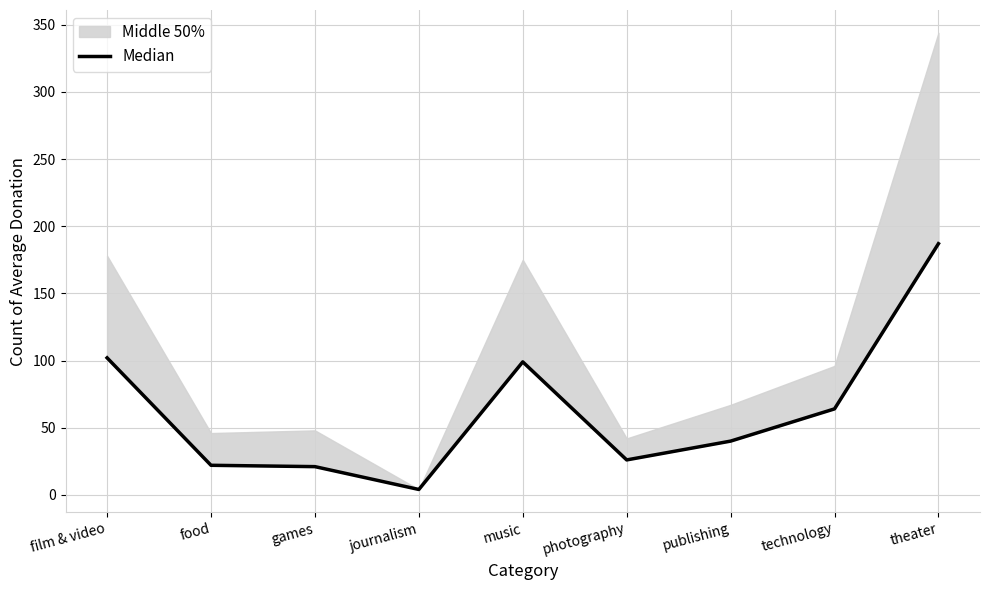

How many interior local valleys (lower than both neighbors) does the data have?

2